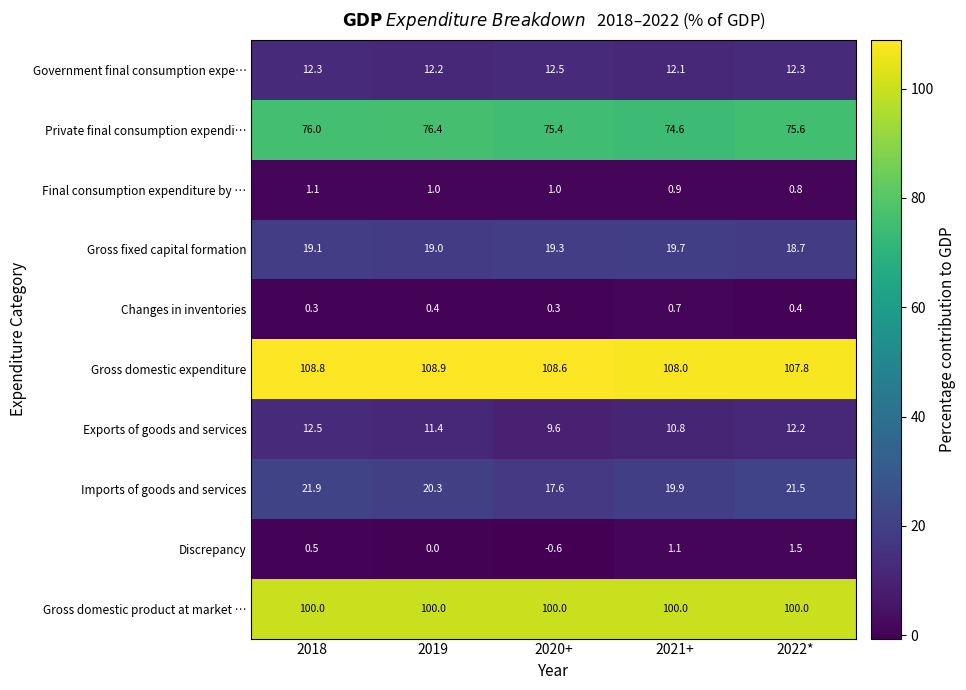

At 2021+, list the series in order from largest to smallest.

Gross domestic expenditure, Gross domestic product at market …, Private final consumption expendi…, Imports of goods and services, Gross fixed capital formation, Government final consumption expe…, Exports of goods and services, Discrepancy, Final consumption expenditure by …, Changes in inventories